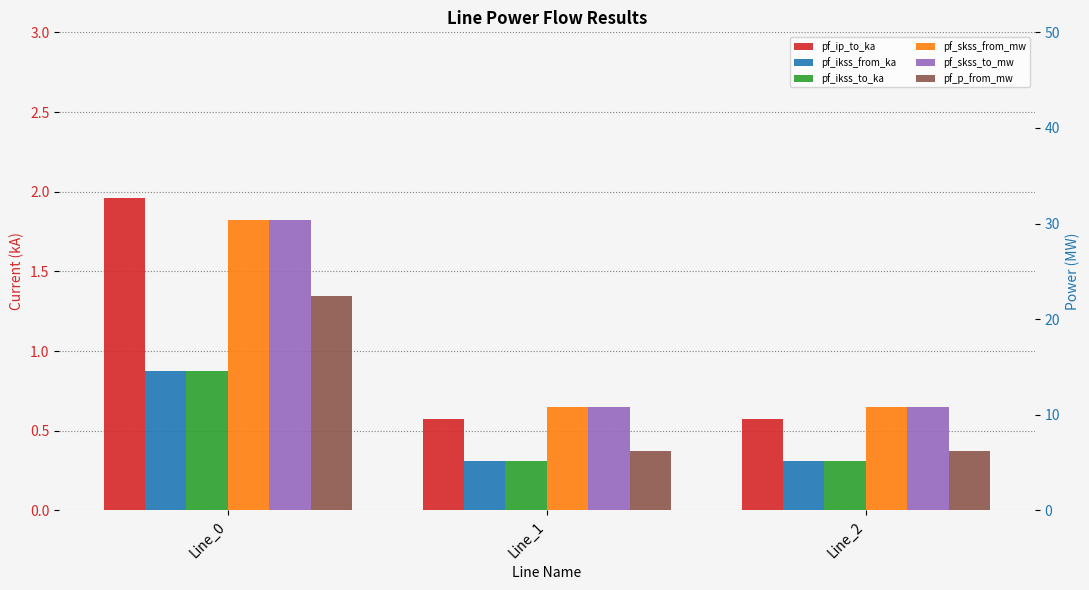

At how many categories does at least one series exceed 22?

1